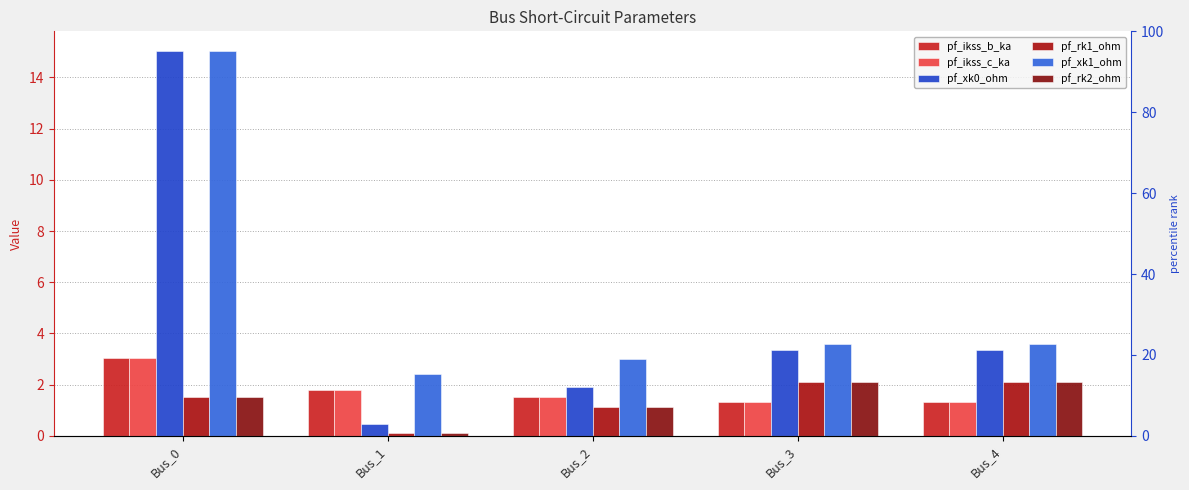

What is the difference between the maximum and minimum values in the pf_ikss_c_ka series?

1.7